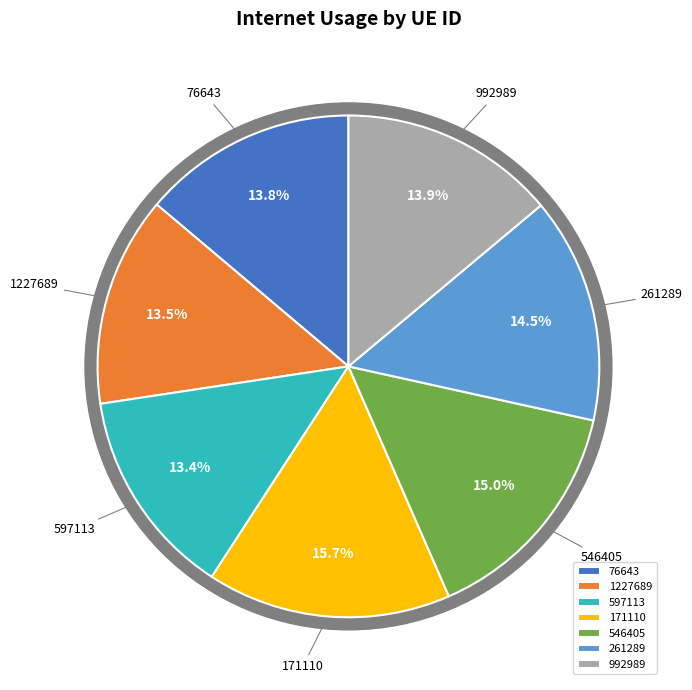

To the nearest percent, what is the combined percentage of 171110 and 992989?

30%